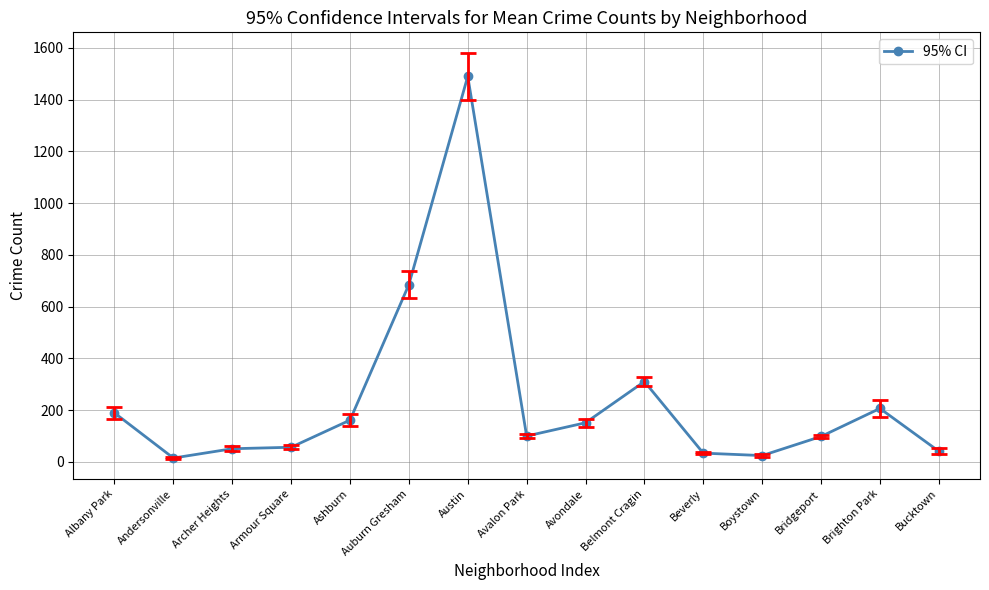

True or false: the data shows 151.3 at Avondale.

True